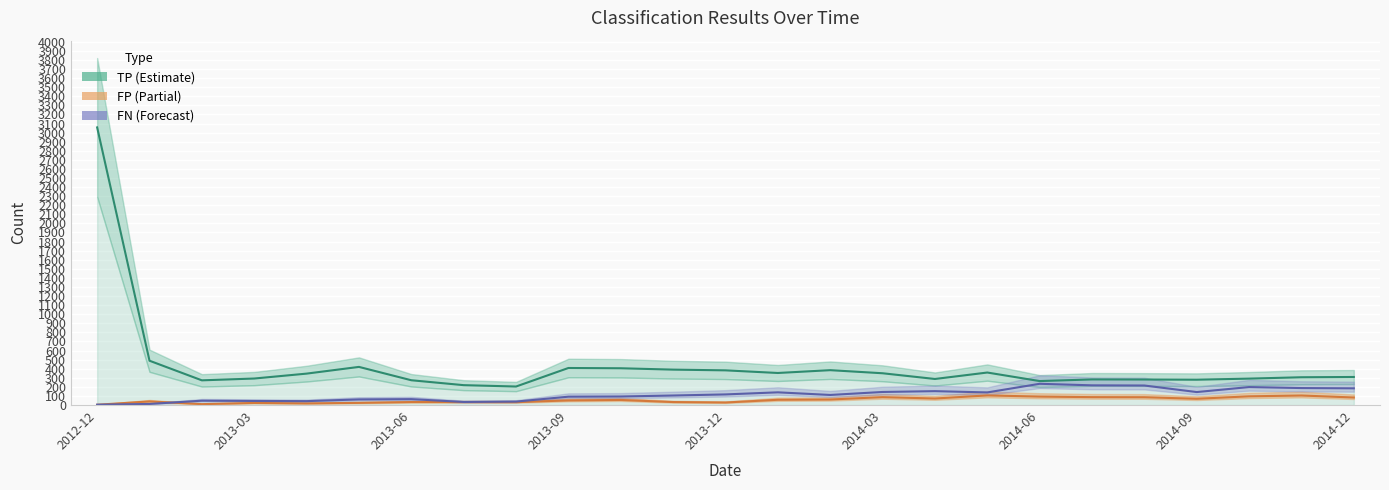

What is the average value of the TP series?

436